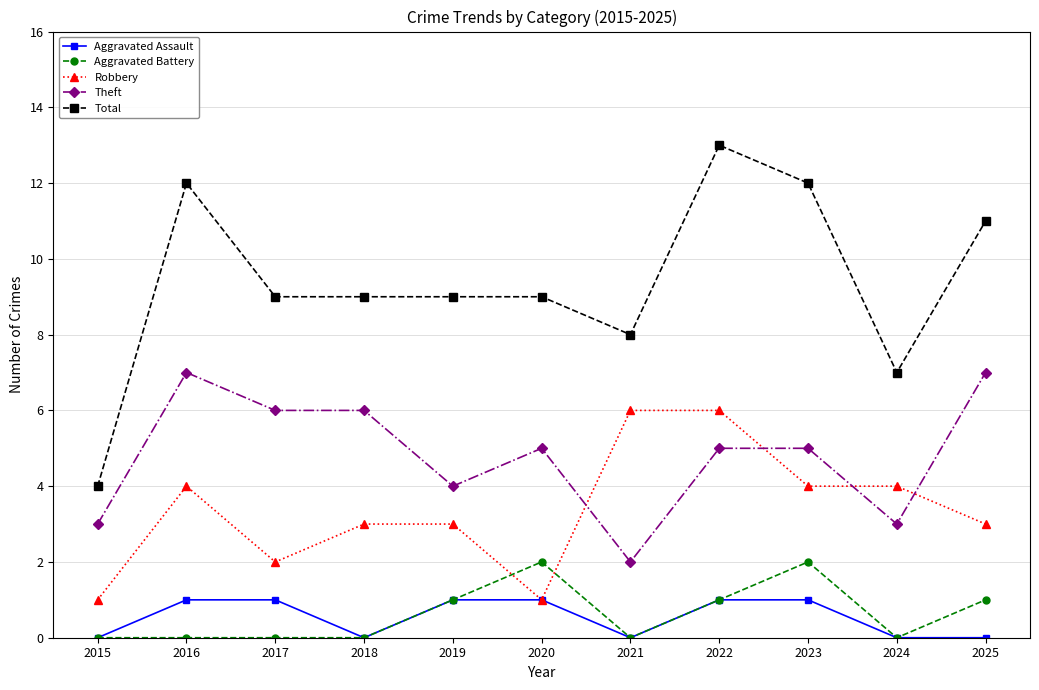

Reading left to right, transcribe all the data shown in this chart.

Aggravated Assault: 0	1	1	0	1	1	0	1	1	0	0
Aggravated Battery: 0	0	0	0	1	2	0	1	2	0	1
Robbery: 1	4	2	3	3	1	6	6	4	4	3
Theft: 3	7	6	6	4	5	2	5	5	3	7
Total: 4	12	9	9	9	9	8	13	12	7	11